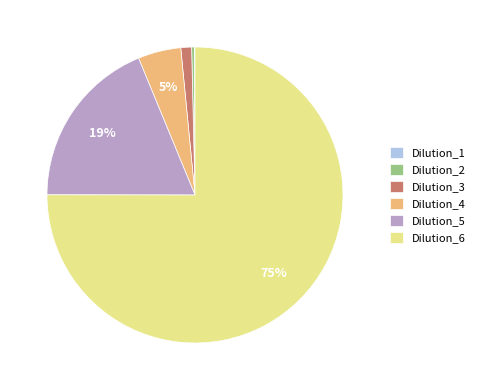

Is Dilution_6 the majority of the pie?

Yes